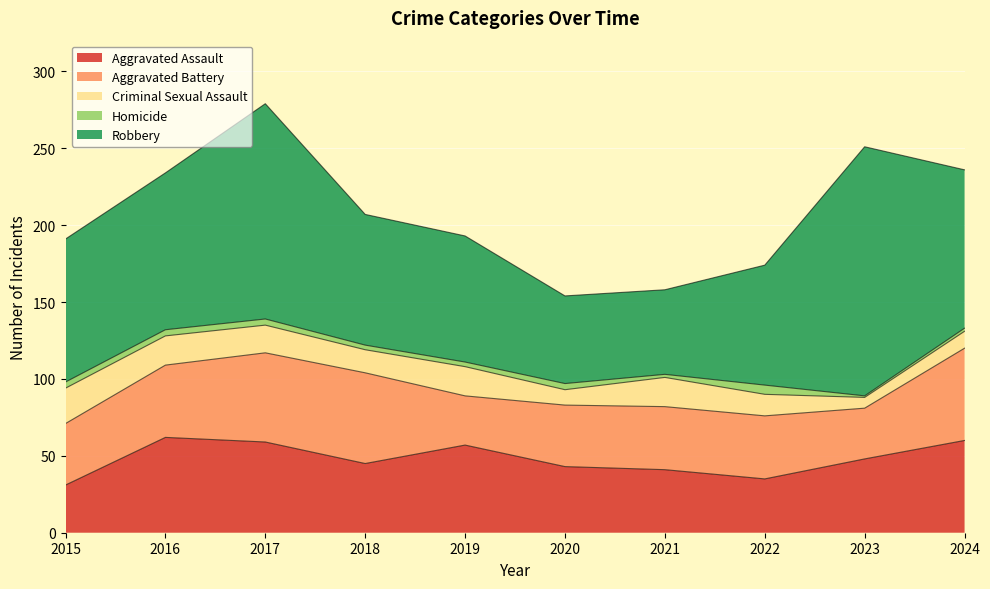

At which category does the chart reach its minimum across all series?

2023